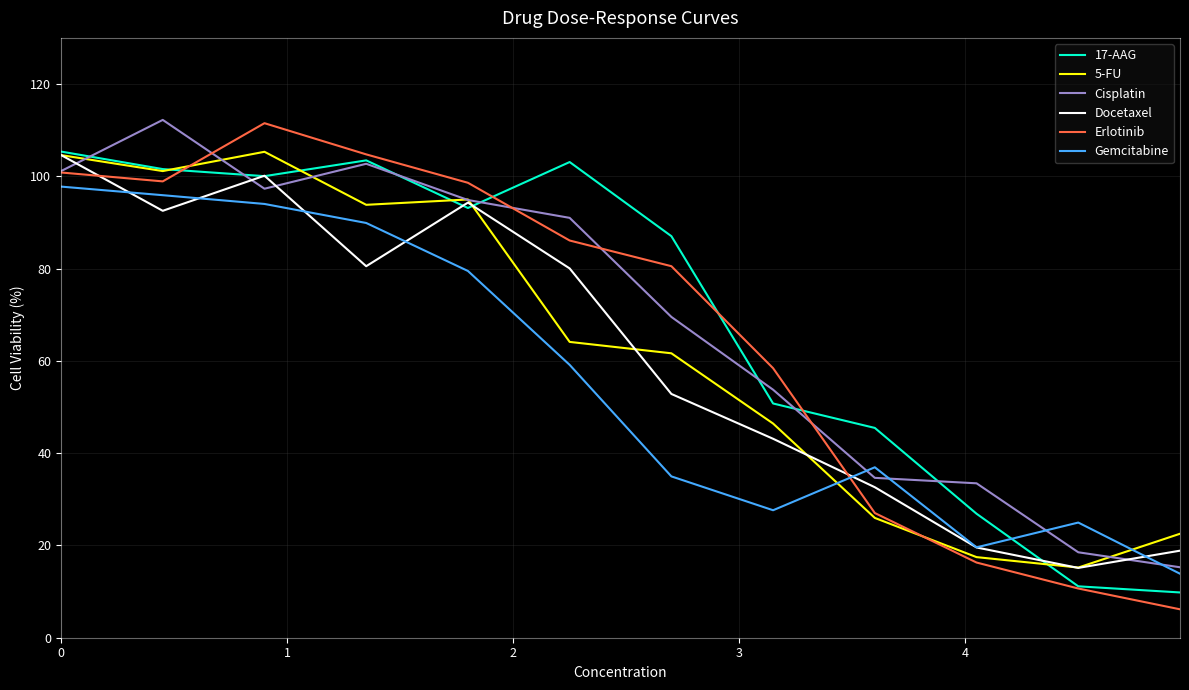

Which series has the widest spread of values?

Erlotinib